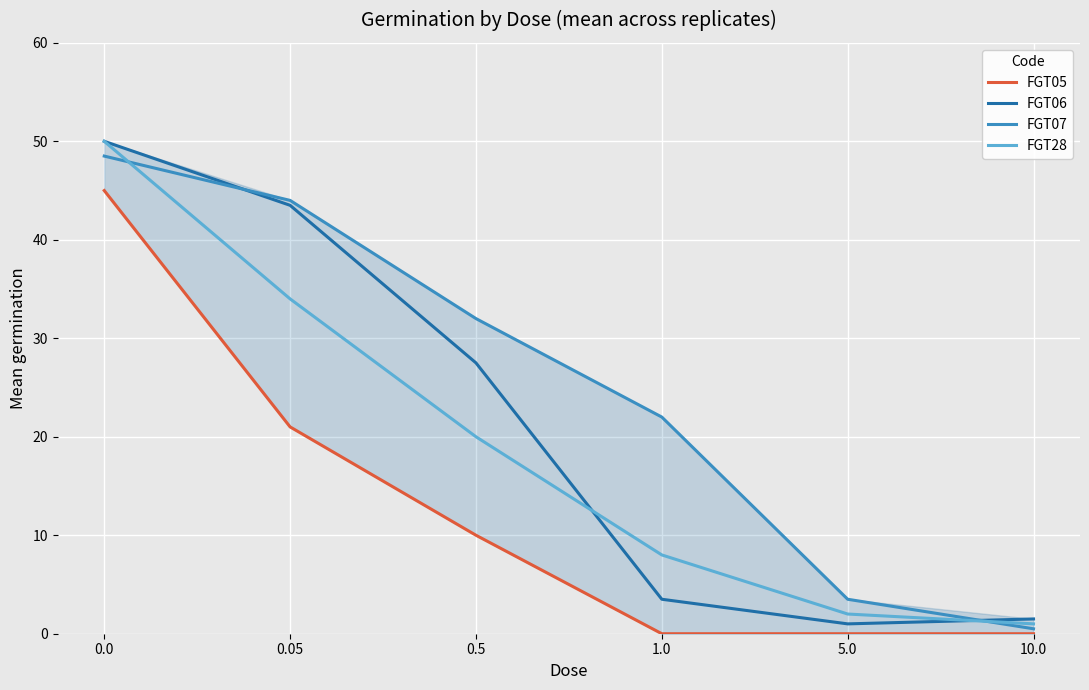

Which has a higher value, 5.0 or 1.0?

5.0